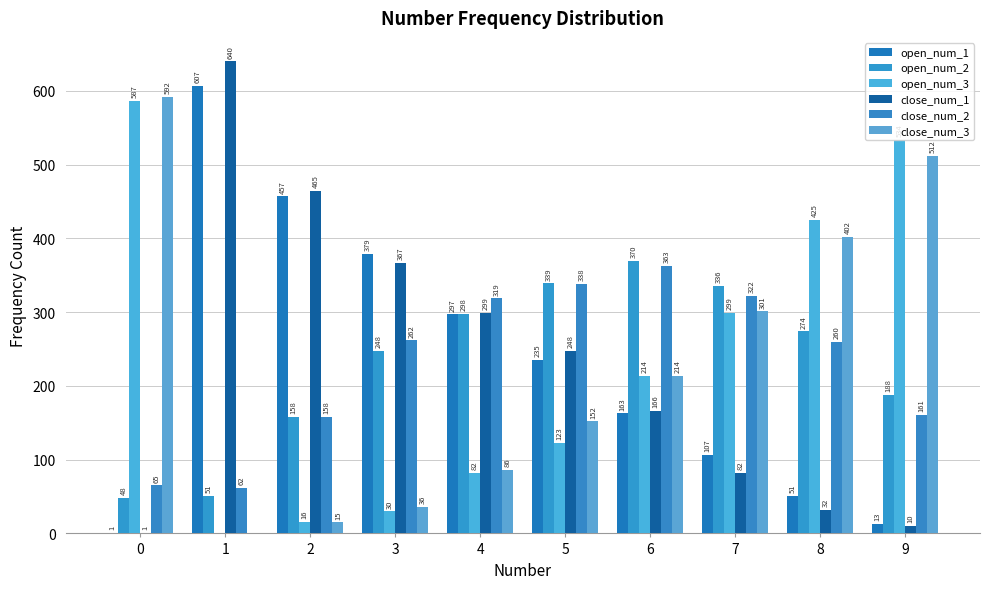

Between 9 and 5, which is larger?

5